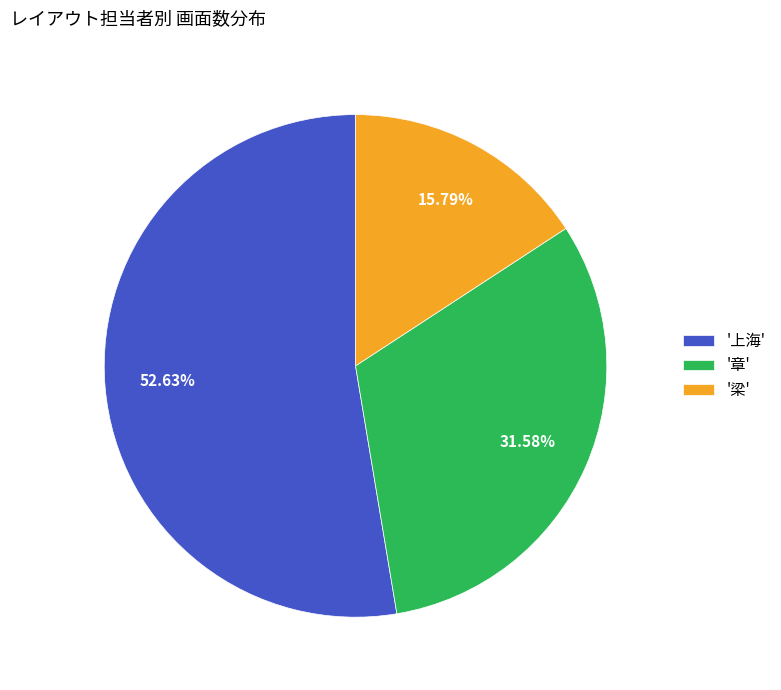

Which category has the smallest portion of the pie?

'梁'